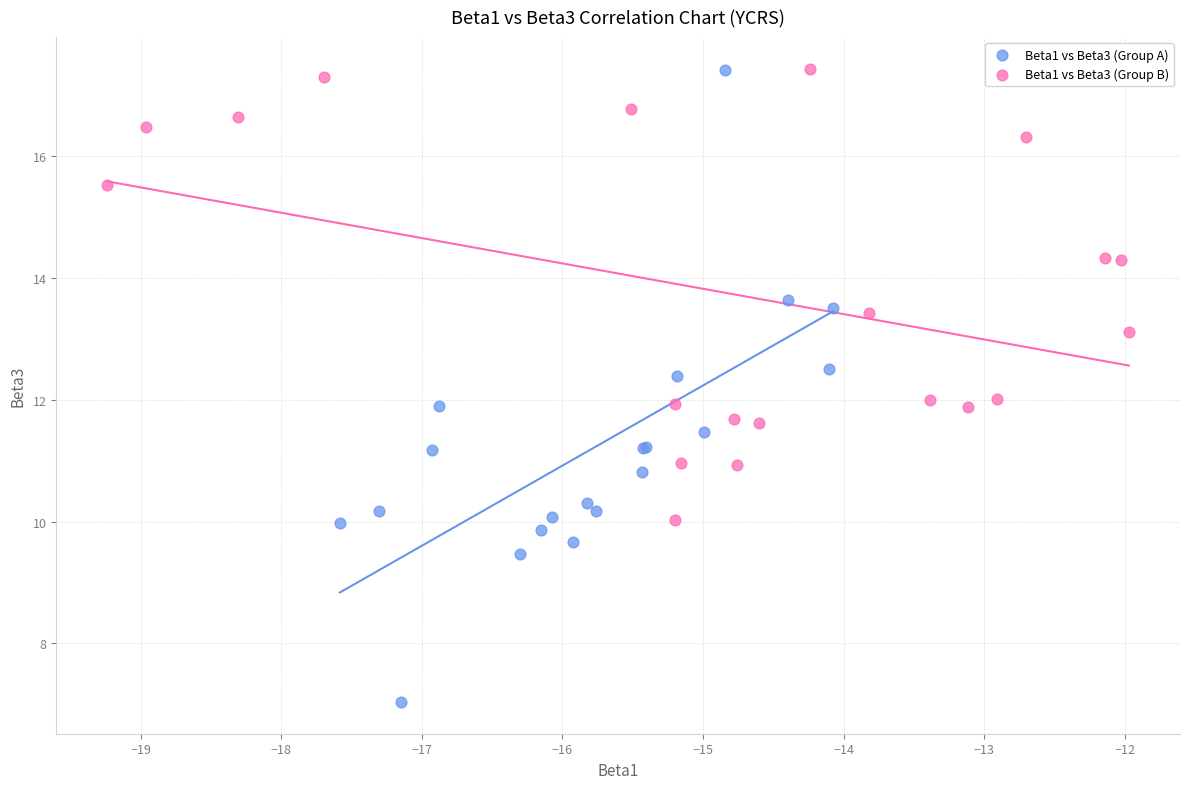

Which series has the largest Y range (max minus min)?

Beta1 vs Beta3 (Group A)